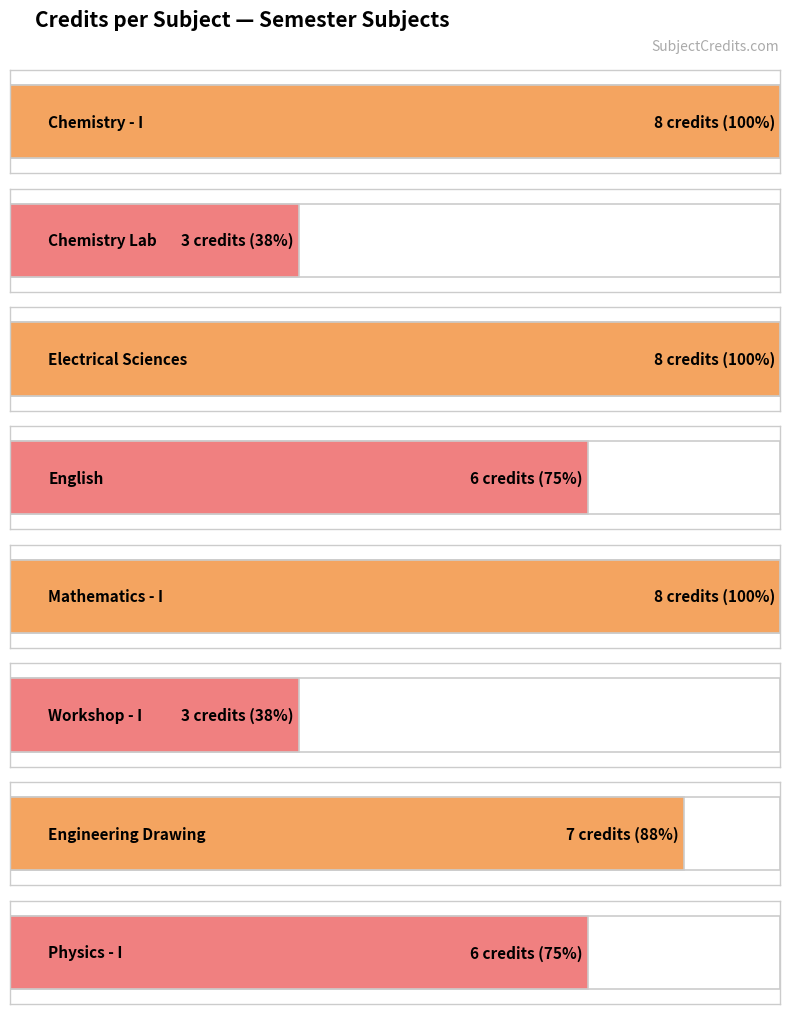

Reading right to left, transcribe all the data shown in this chart.

6	7	3	8	6	8	3	8